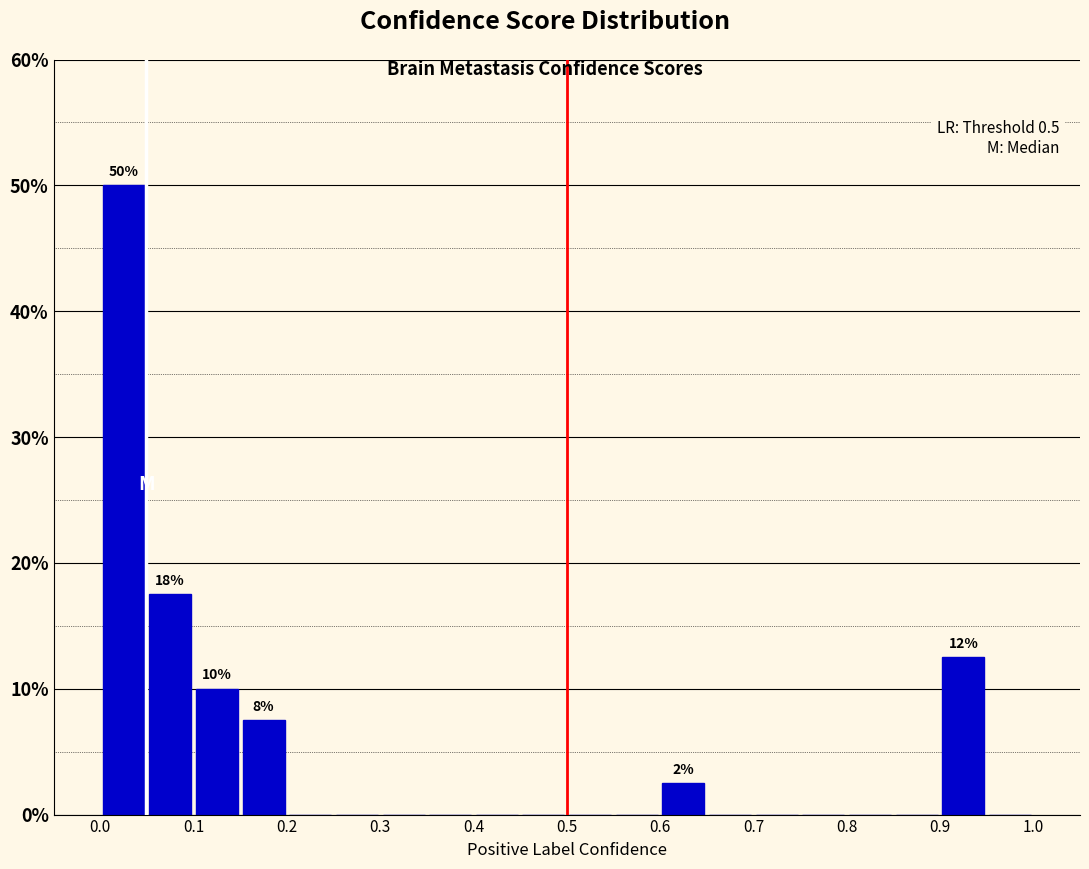

Over which range of the x-axis is the bar tallest?

0.00 to 0.05